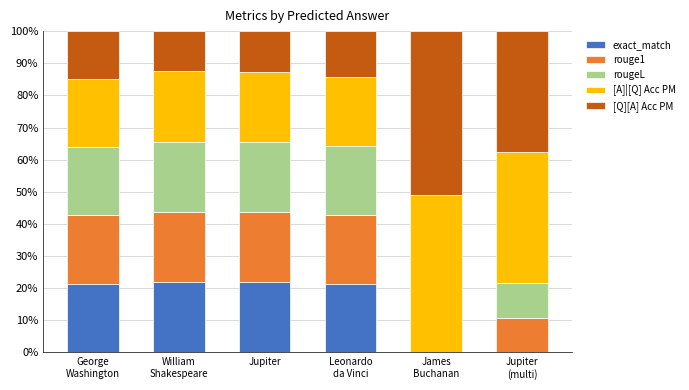

What is the highest value of the exact_match series?

21.9